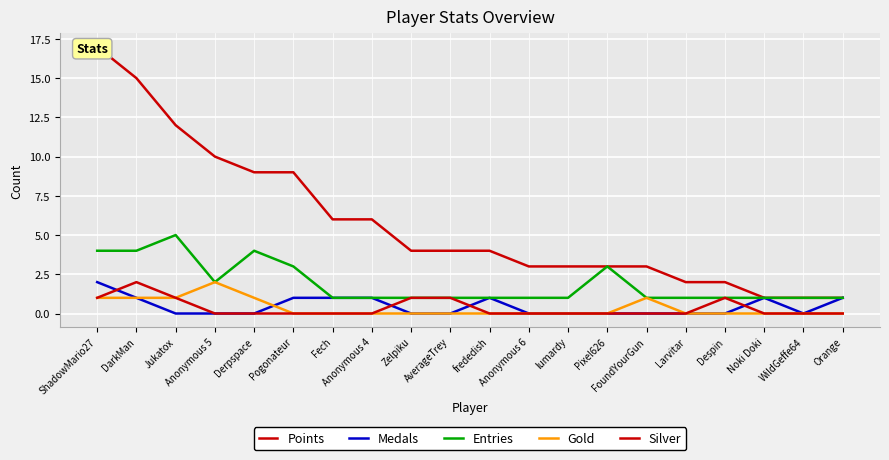

The Silver series shows 3 at DarkMan. True or false?

False